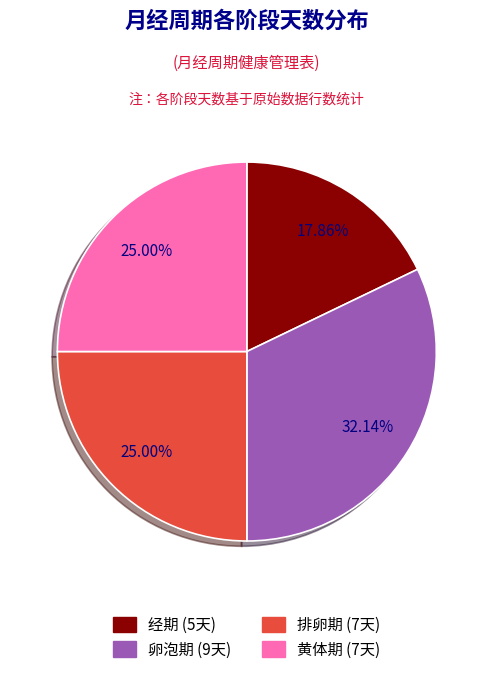

What is the smallest slice in the pie chart?

经期